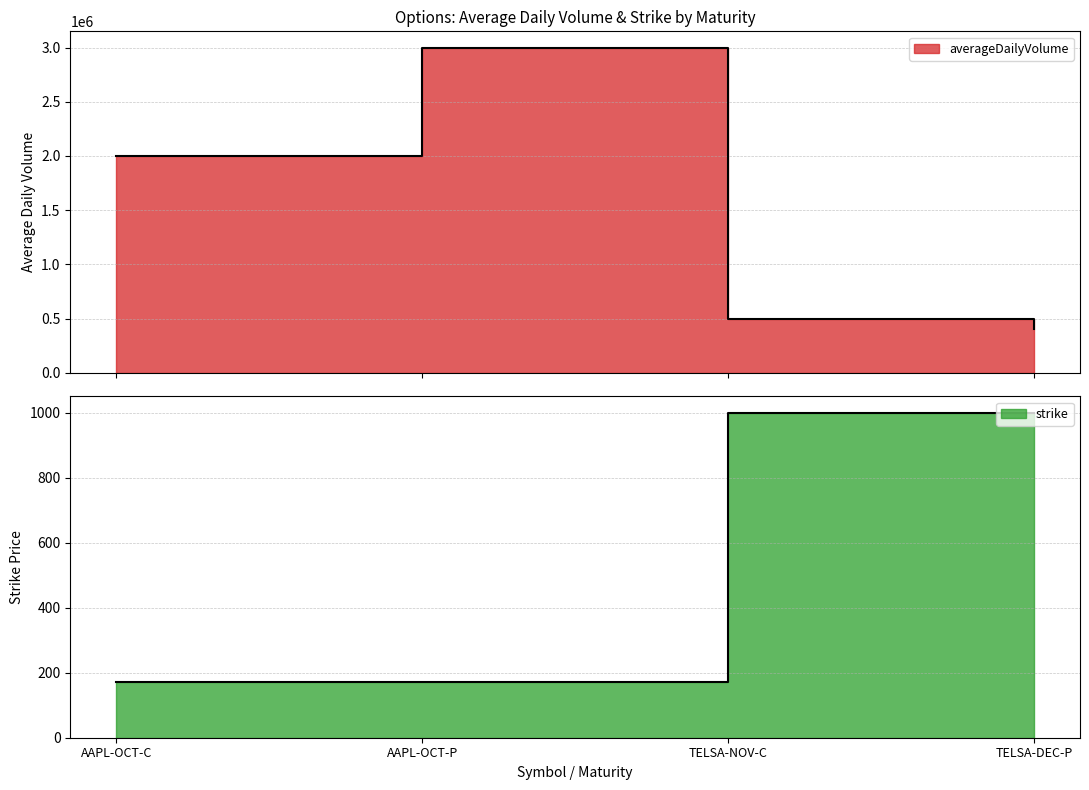

In averageDailyVolume, how many points are higher than both neighbors (excluding endpoints)?

1